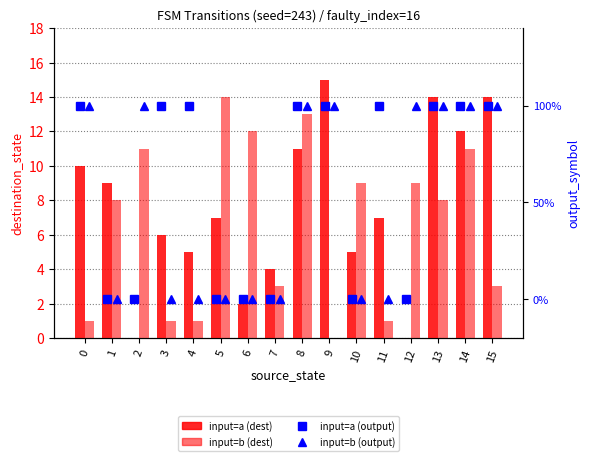

What is the difference between the input=b (dest) values at 5 and 15?

11